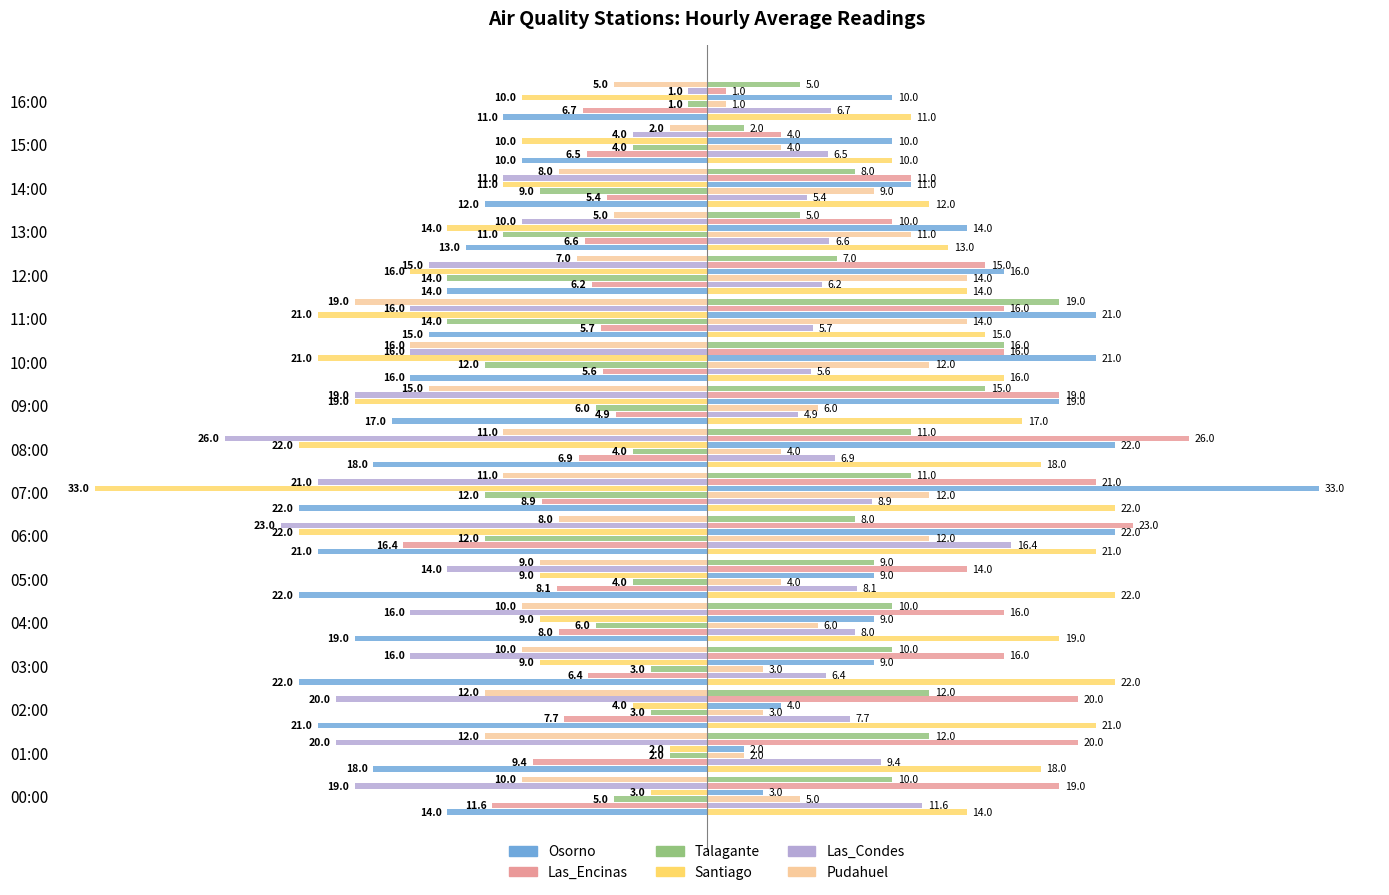

True or false: Talagante has a value of -15.4 at 13:00.

False